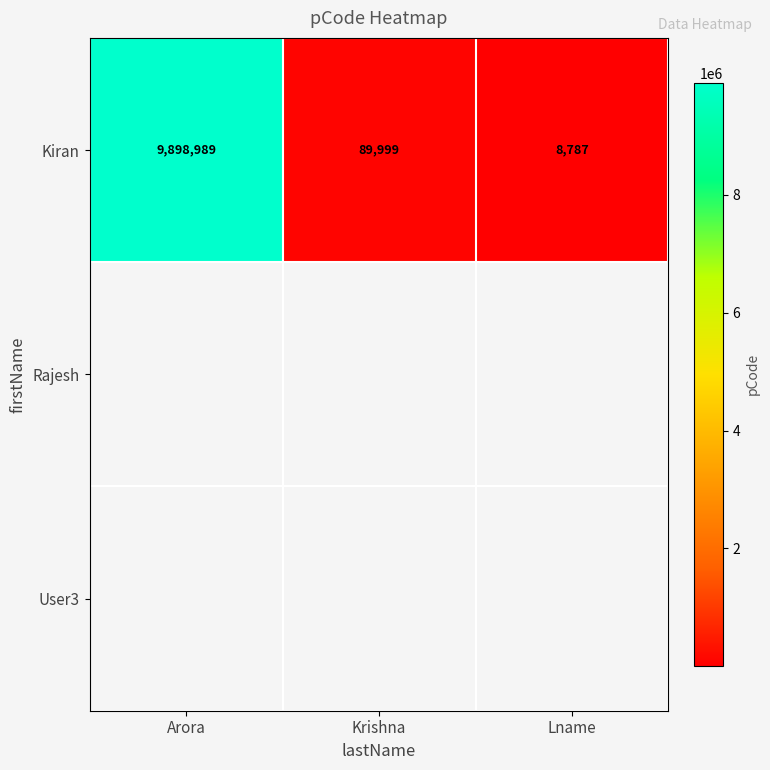

What is the difference between the maximum and second lowest values in the Kiran series?

9808990